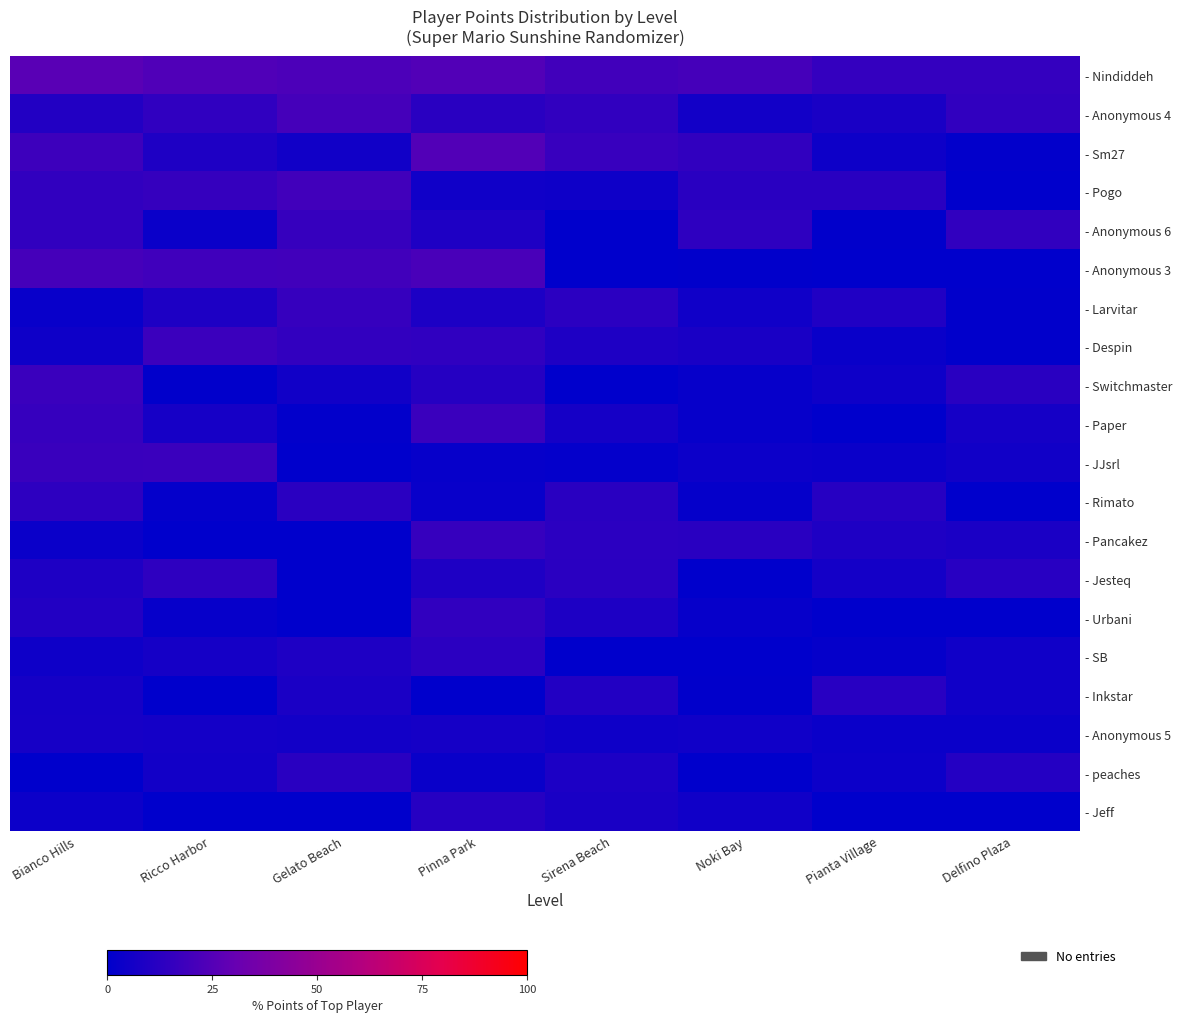

What is the spread (max minus min) of values at Delfino Plaza?

15.5